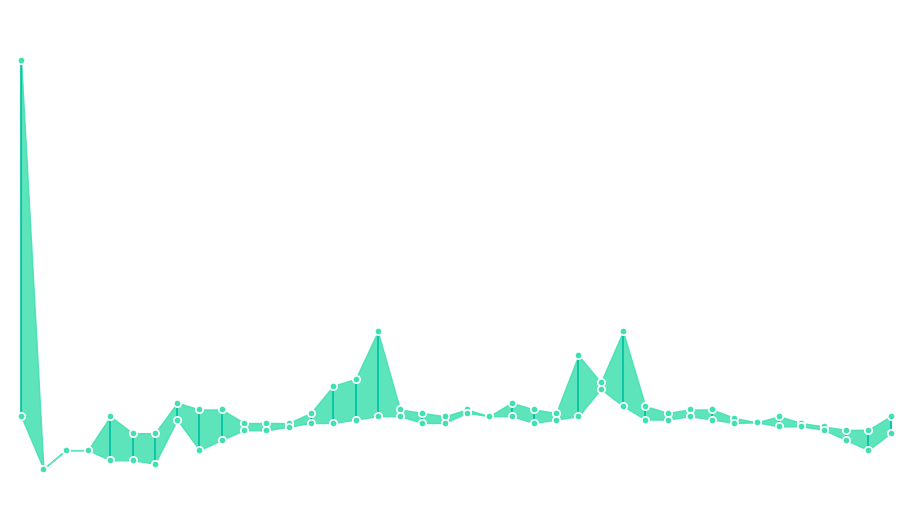

Which series has the largest total across all categories?

High